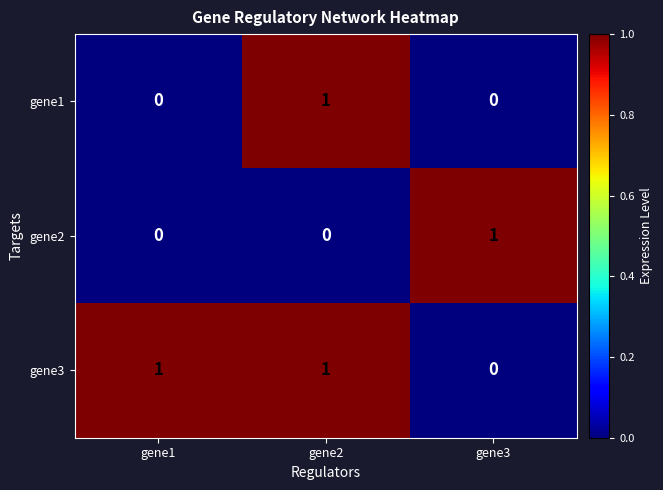

At which category is the sum across all series the highest?

gene2